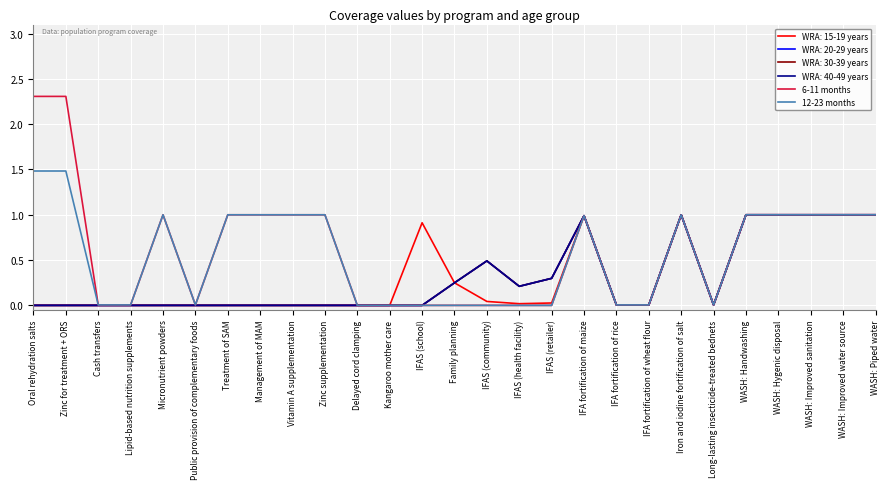

True or false: 6-11 months and 12-23 months cross at least once.

False